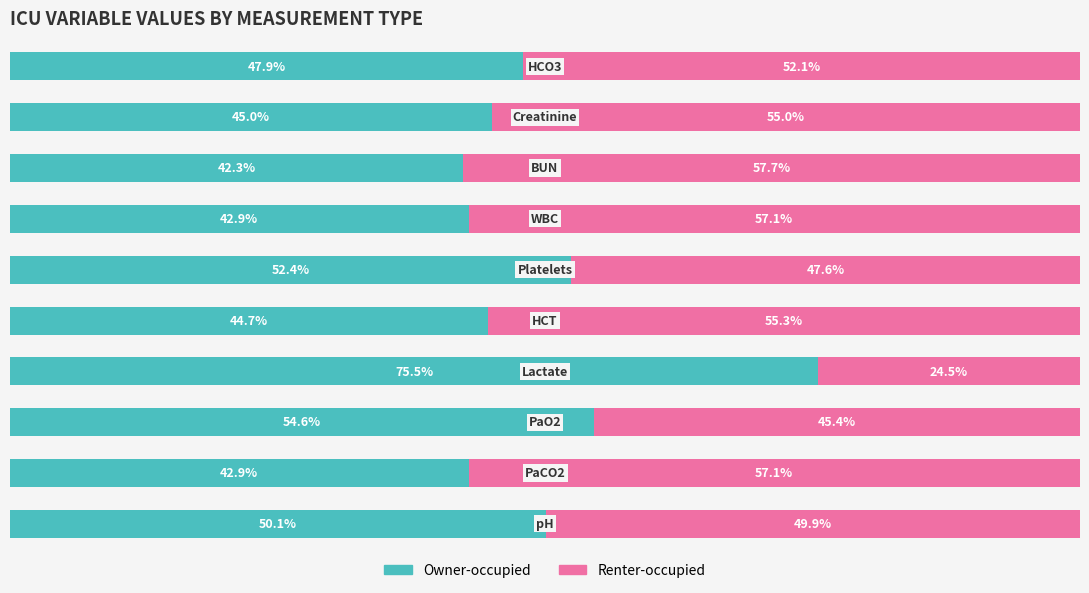

What are all the series names shown in the legend?

Owner-occupied, Renter-occupied